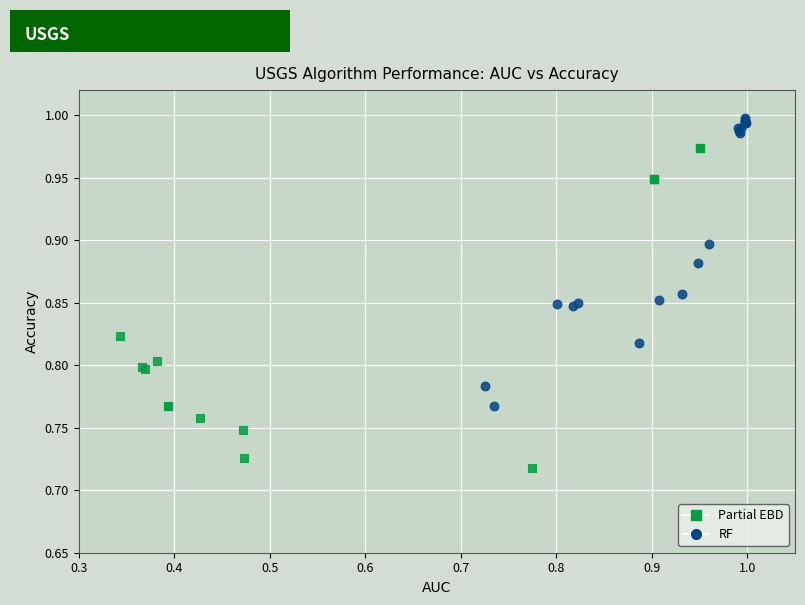

Which series contains the highest Y value?

RF